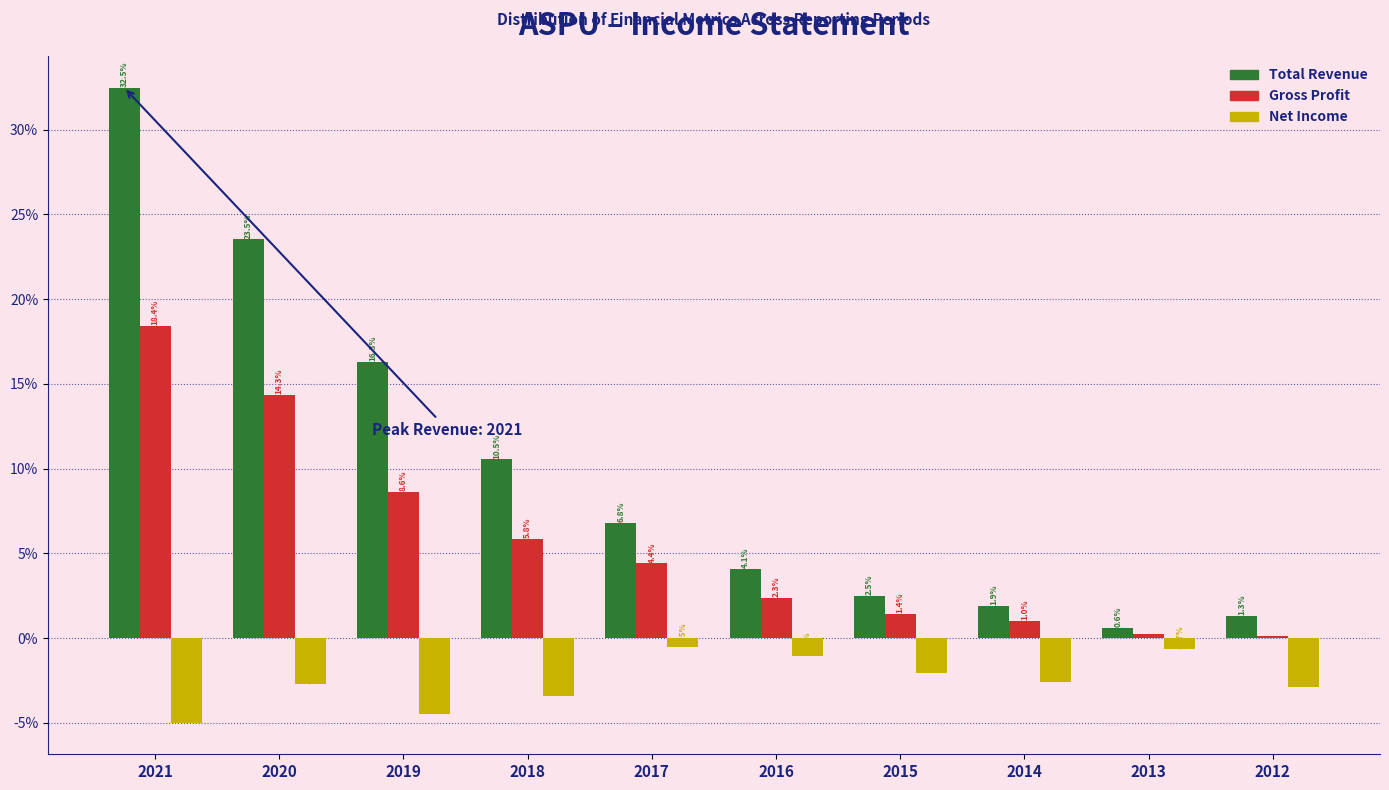

At which category is the sum across all series the highest?

2021